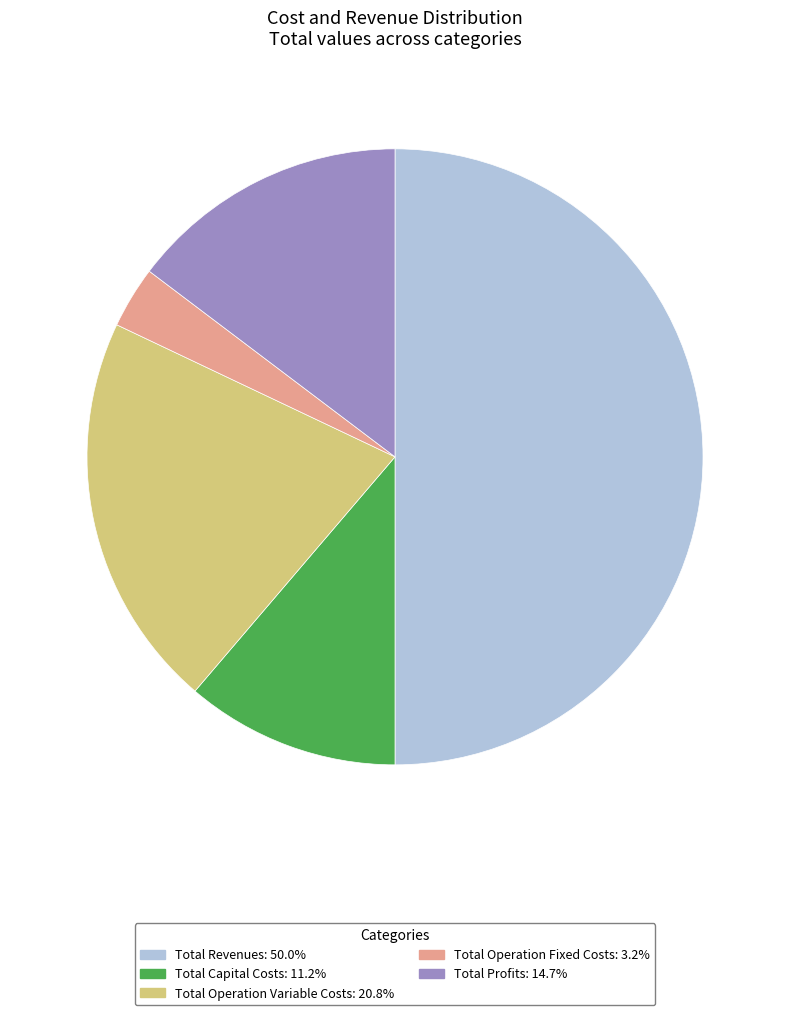

Approximately how many times larger is the value at Total Profits compared to Total Operation Fixed Costs?

4.5